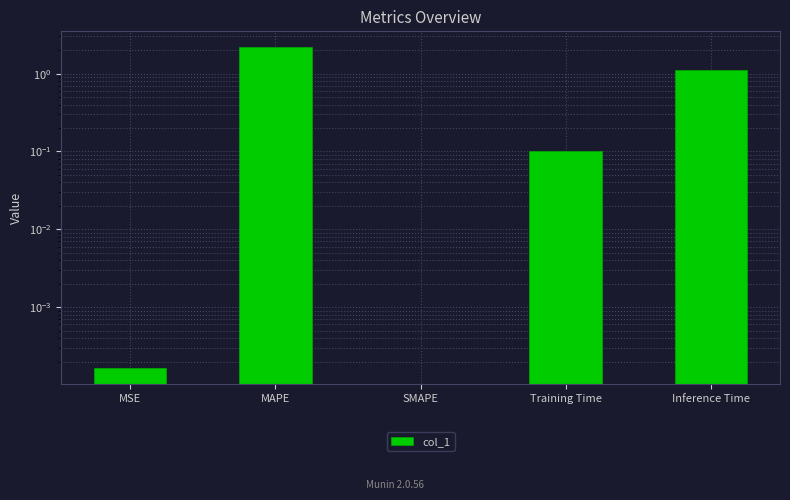

The value at Training Time is 0.1. True or false?

True